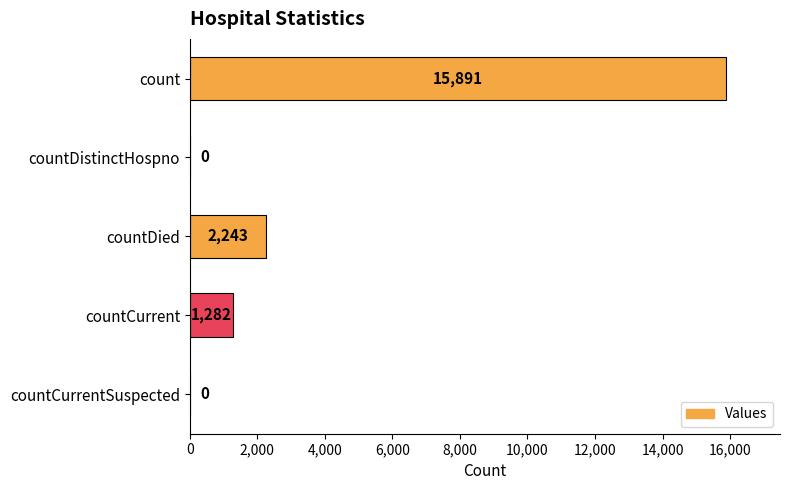

Where is the data nearest to the value 7945?

countDied